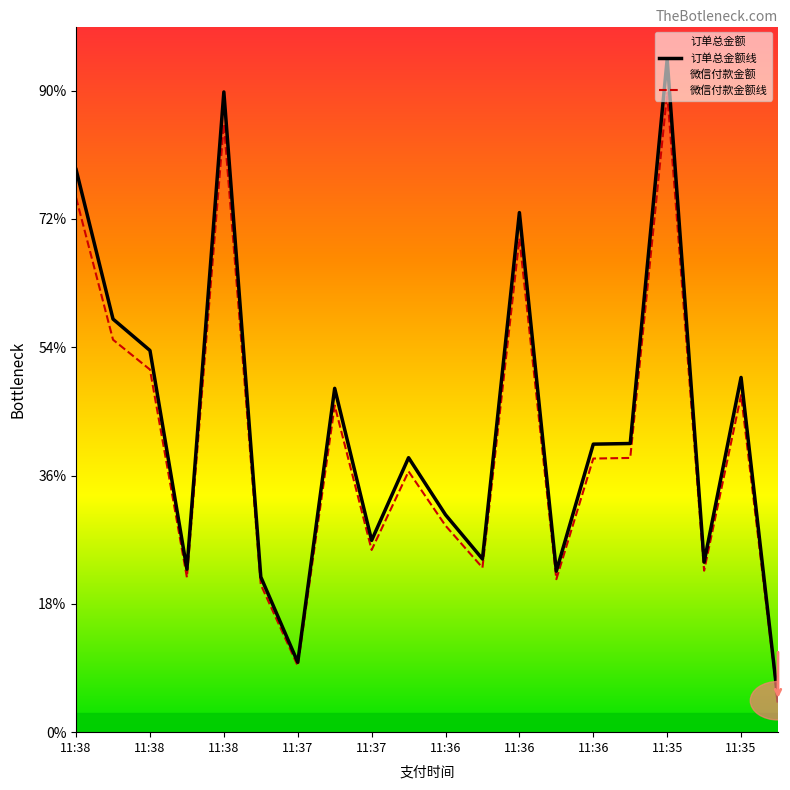

Which series changed the most between 11:37 and 11:35?

订单总金额